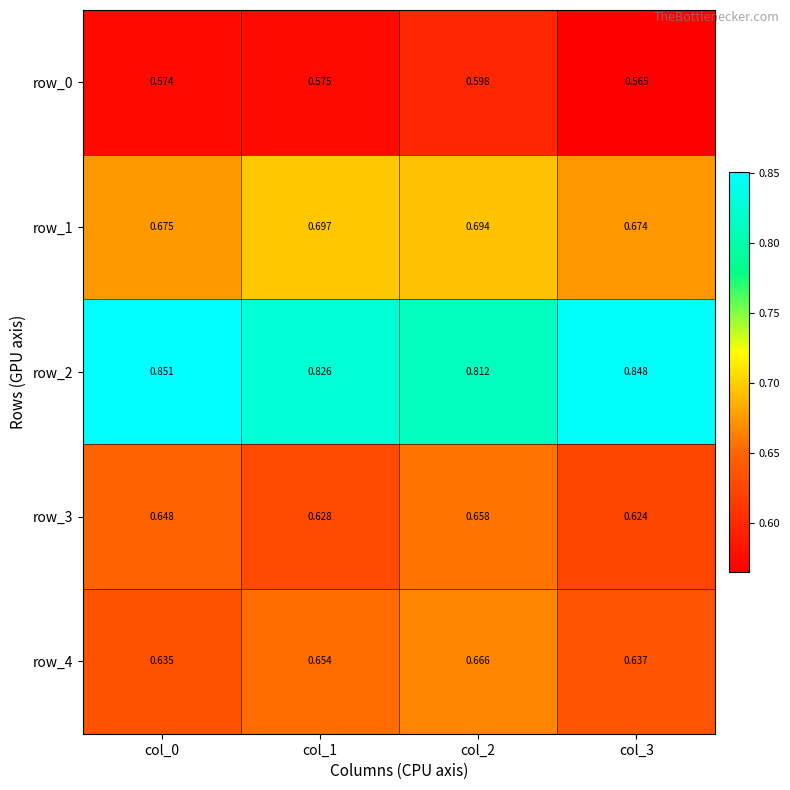

Is the value of row_0 at col_0 greater than the value of row_1 at col_0?

No